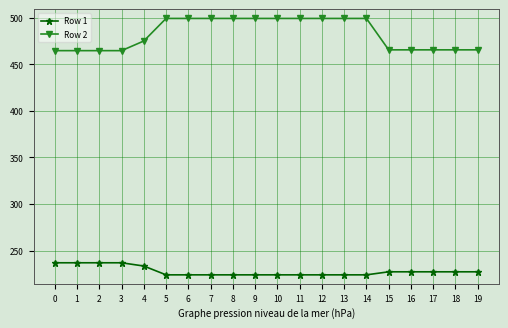

How many values in the Row 2 series are below 499?

10